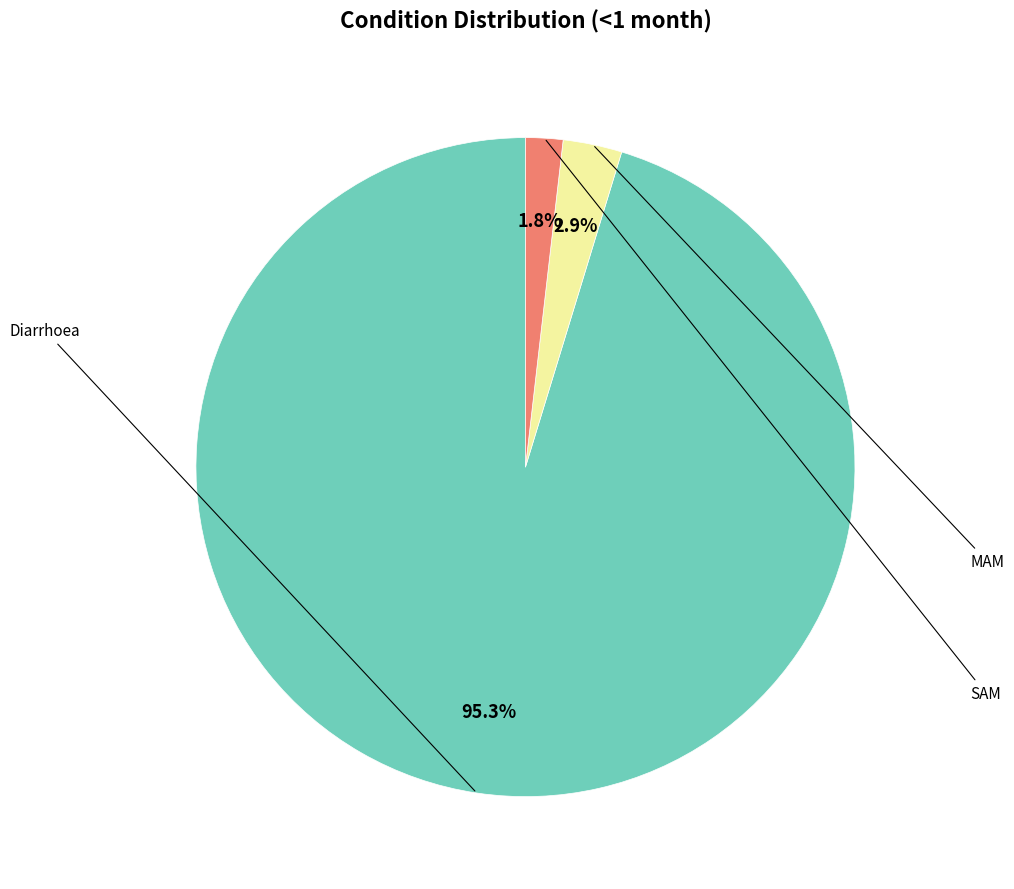

Does any single category account for the majority?

Yes